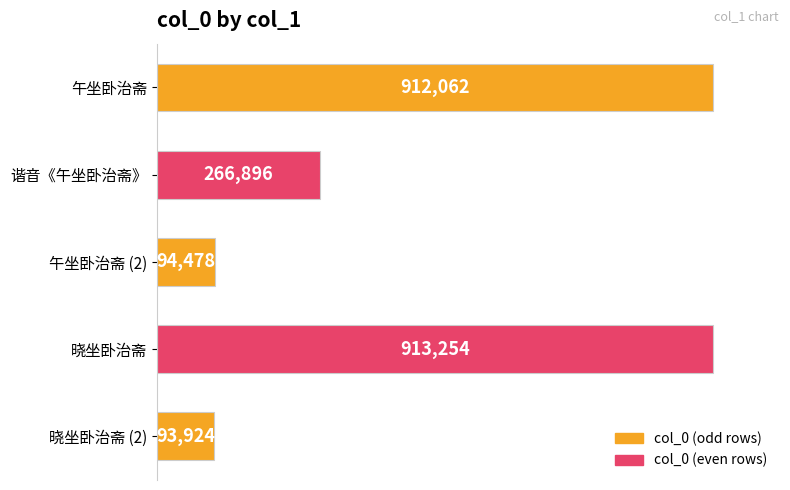

Does the chart contain any negative values?

No